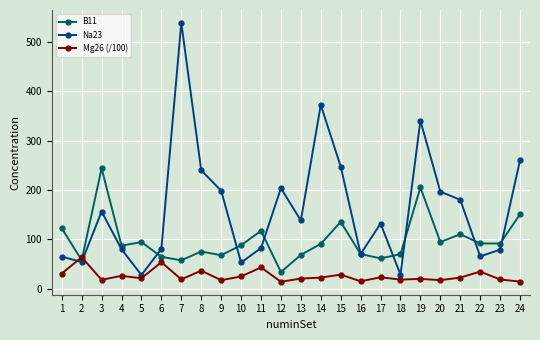

True or false: Na23 has more than 0 points higher than both neighbors.

True